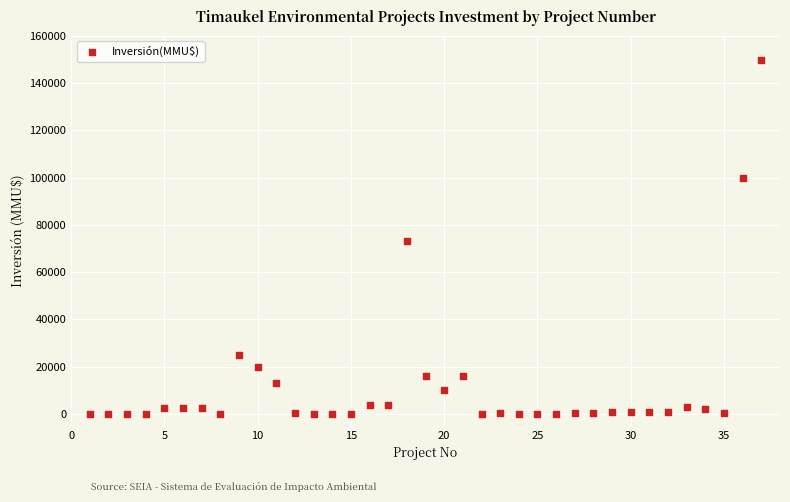

What Y value in the scatter plot is closest to 75000?

73200